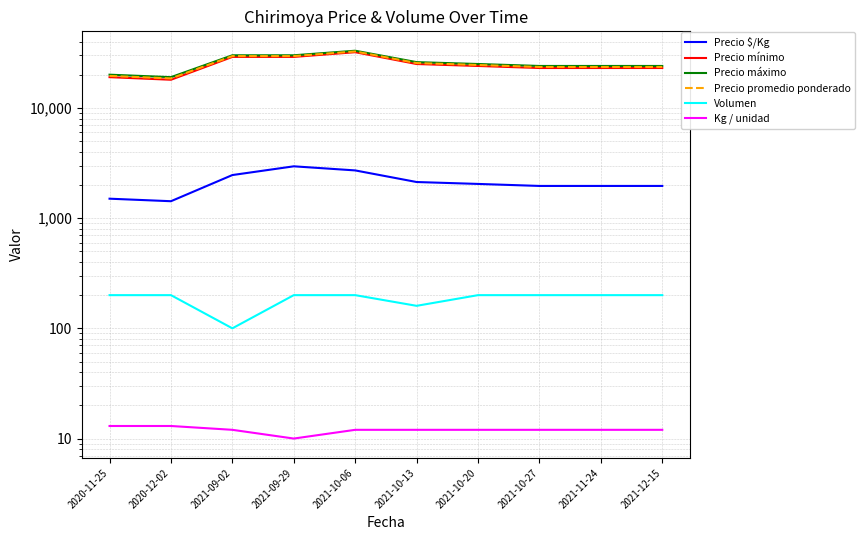

Where is the first local maximum for Precio máximo?

2021-10-06